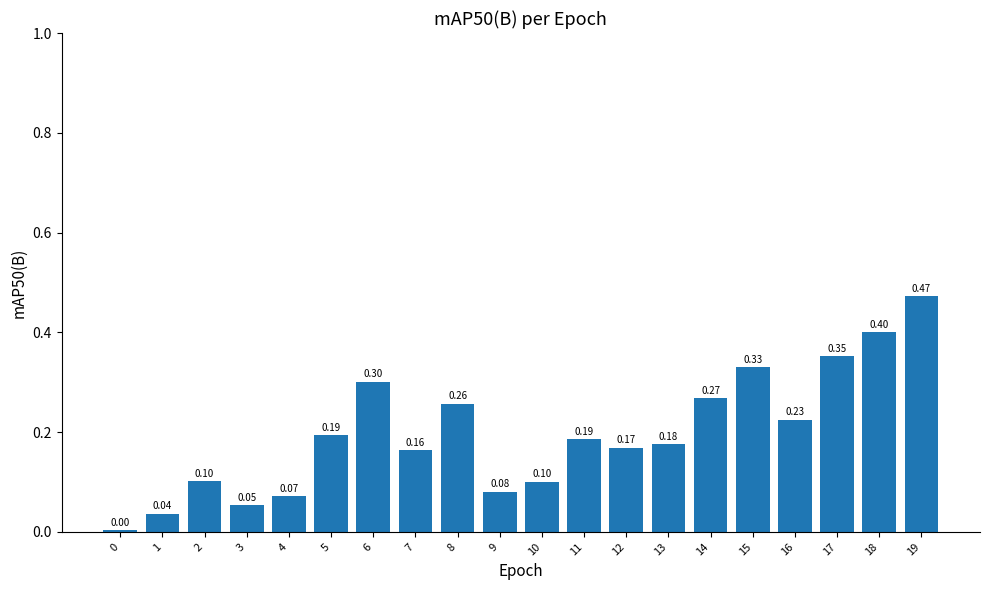

What is the change in value from 7 to 18?

+0.2